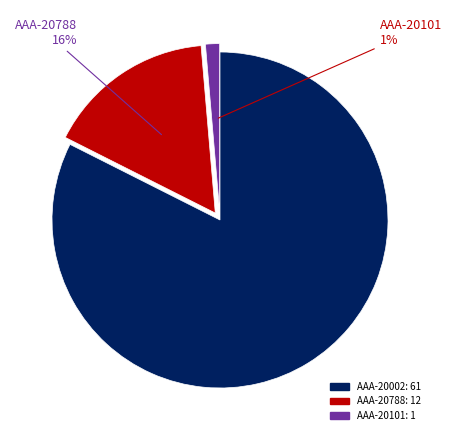

Which has a higher value, AAA-20101 or AAA-20788?

AAA-20788